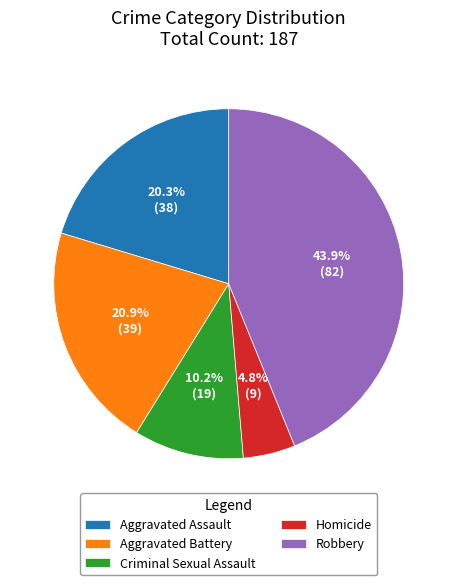

What is the ratio of the value at Homicide to the value at Aggravated Assault?

0.2